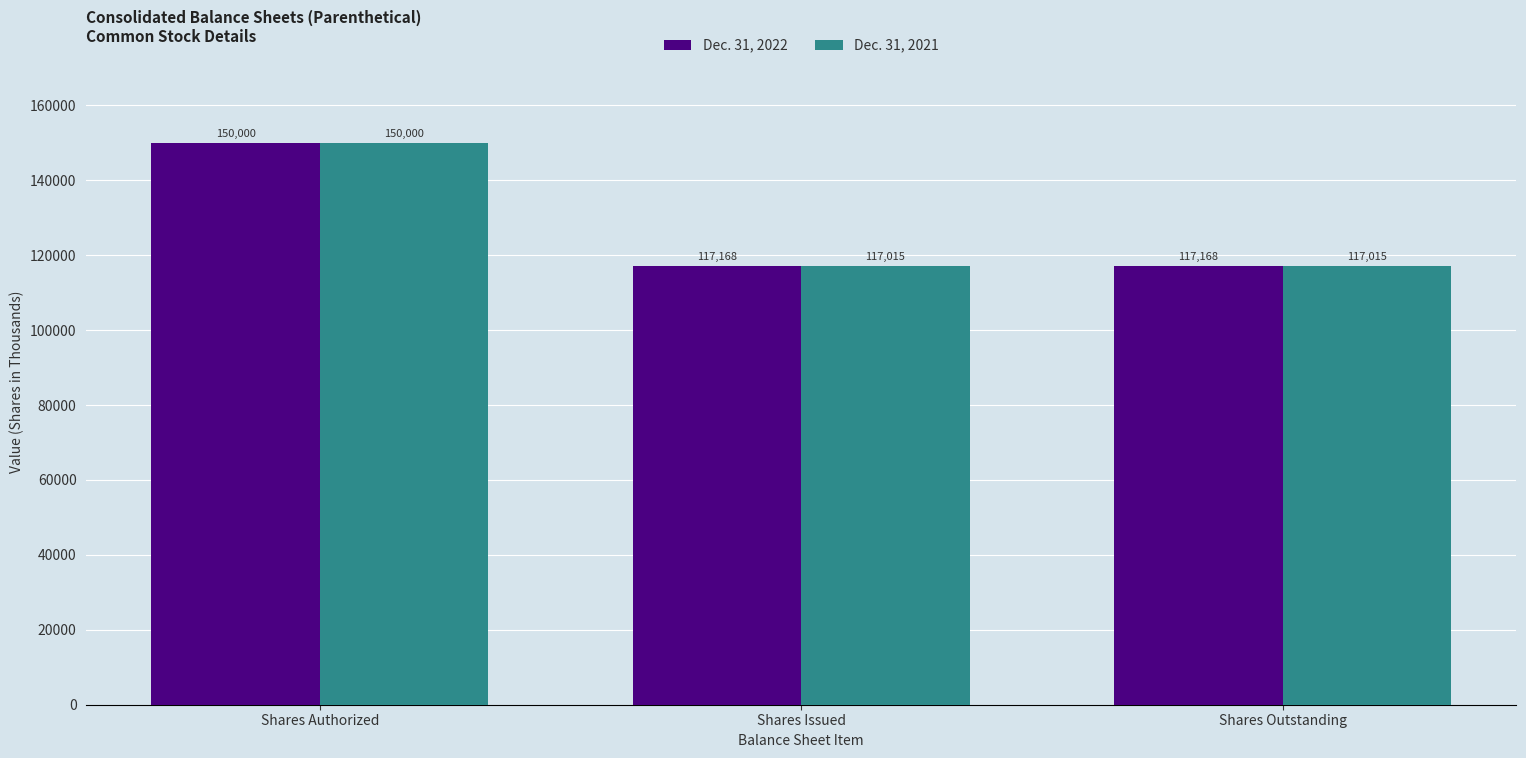

What is the sum of all Dec. 31, 2022 values?

384336